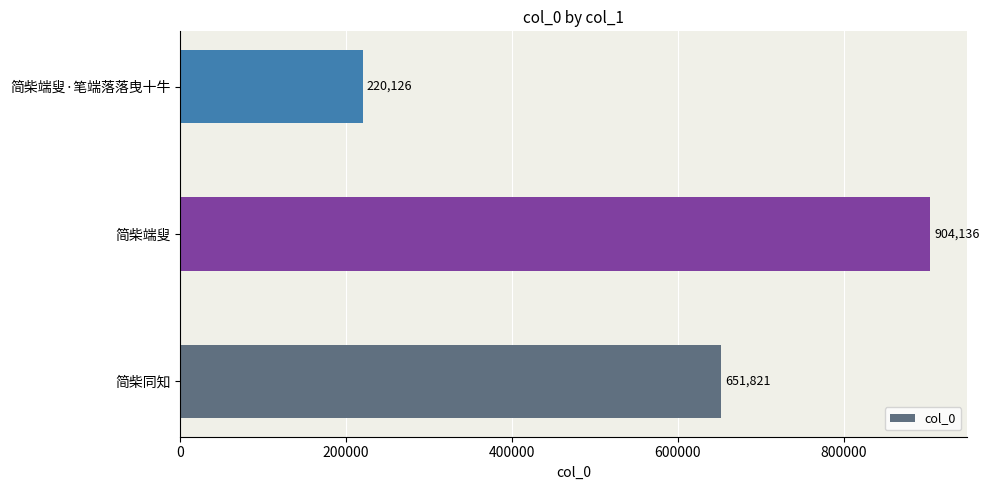

What is the maximum value shown in the chart?

904136